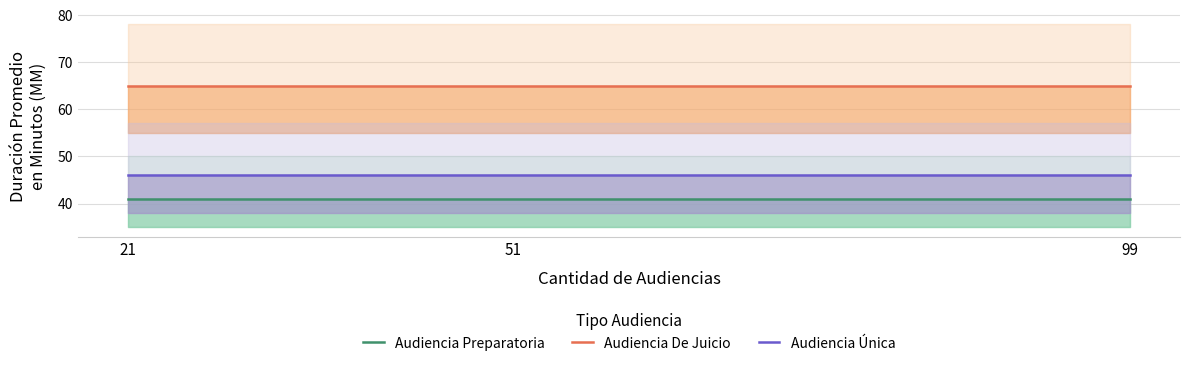

What are all the series names shown in the legend?

Audiencia Preparatoria, Audiencia De Juicio, Audiencia Única